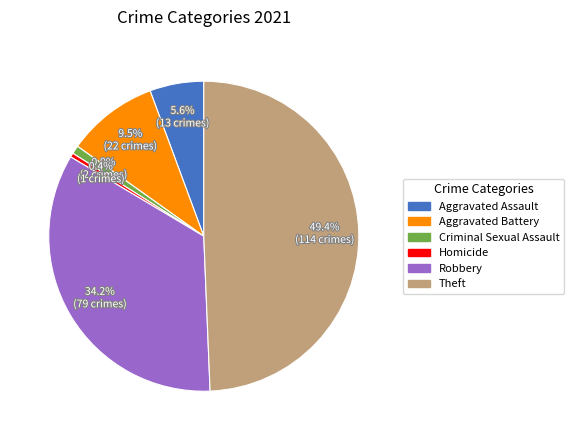

What percentage is NOT represented by Homicide?

99.6%